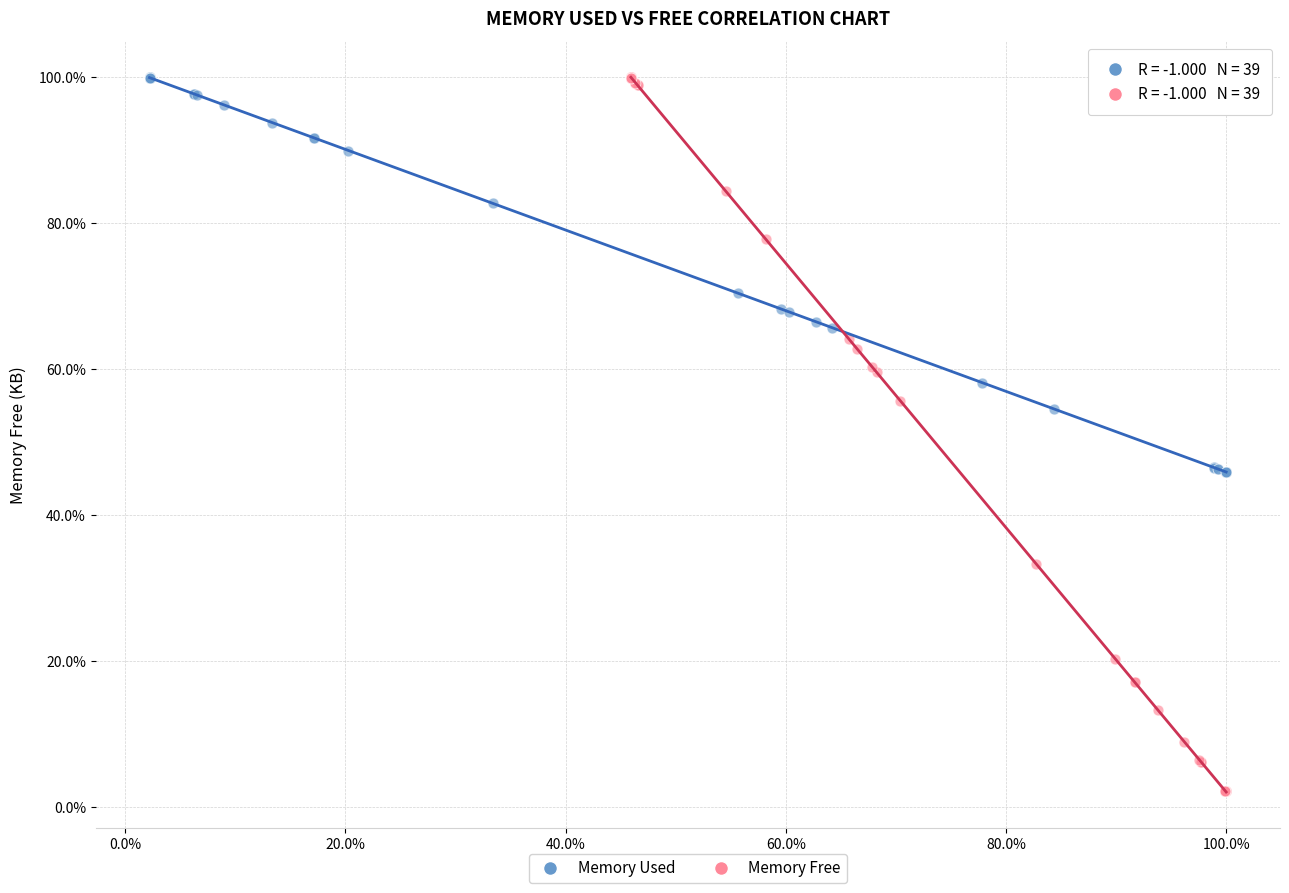

Which series has the widest spread of Y values?

Memory Free